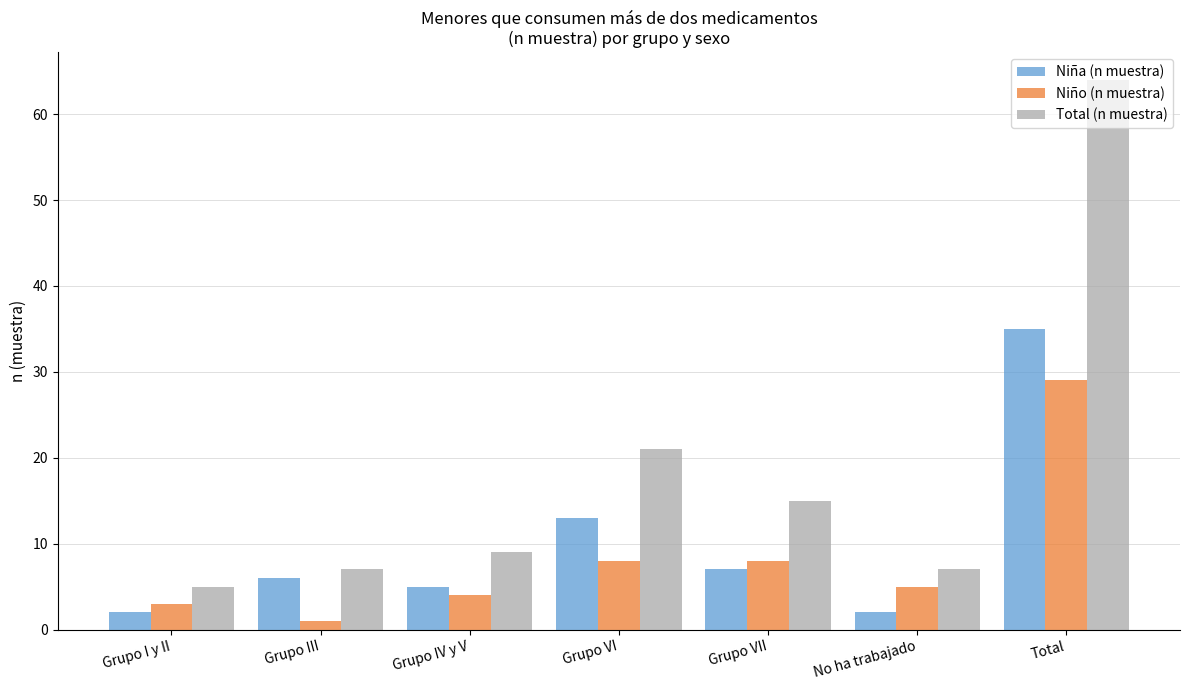

How many data points in Niño (n muestra) are less than 5?

3